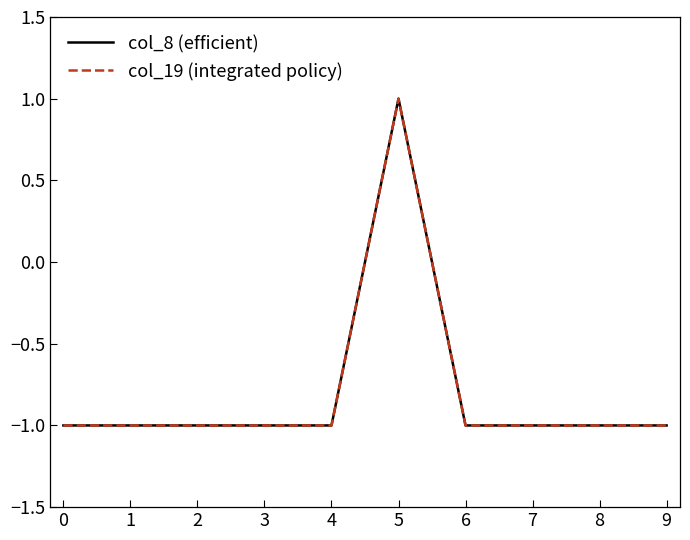

Is this an area chart (filled region under the line)?

No